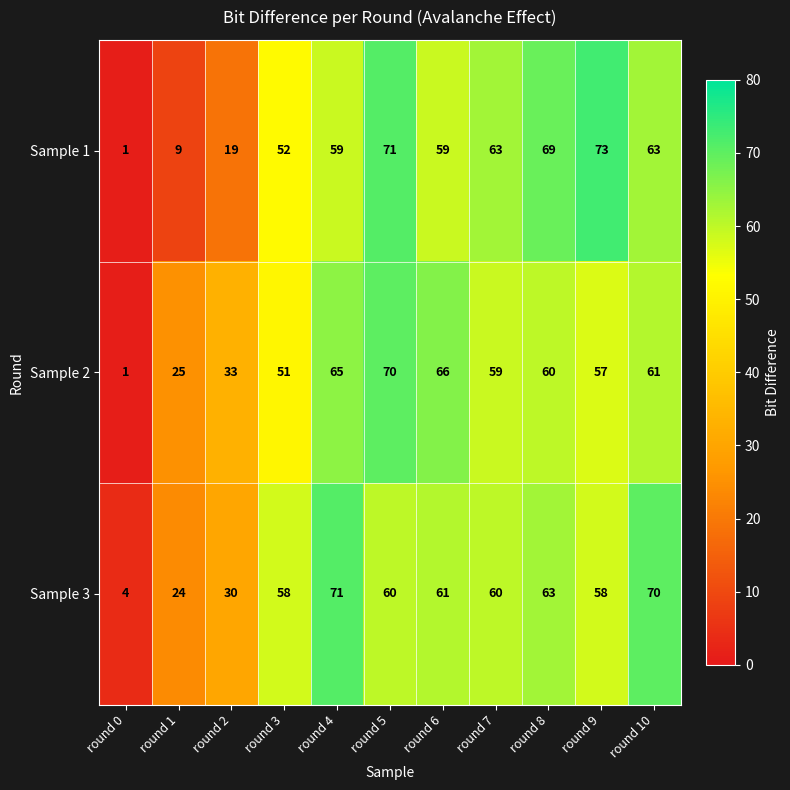

Is the value of Sample 1 at round 5 greater than the value of Sample 3 at round 8?

Yes